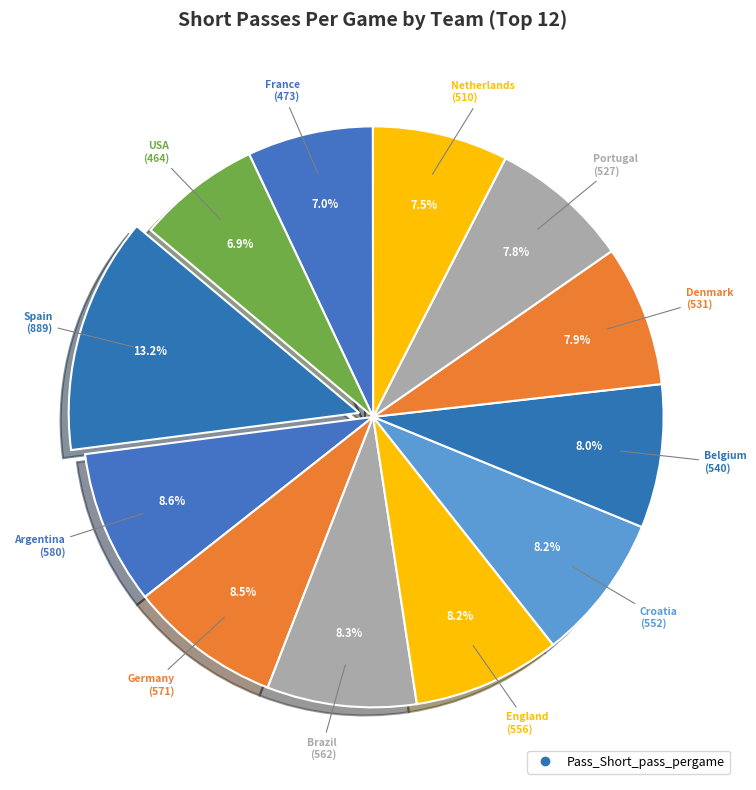

How many segments does this pie chart have?

12